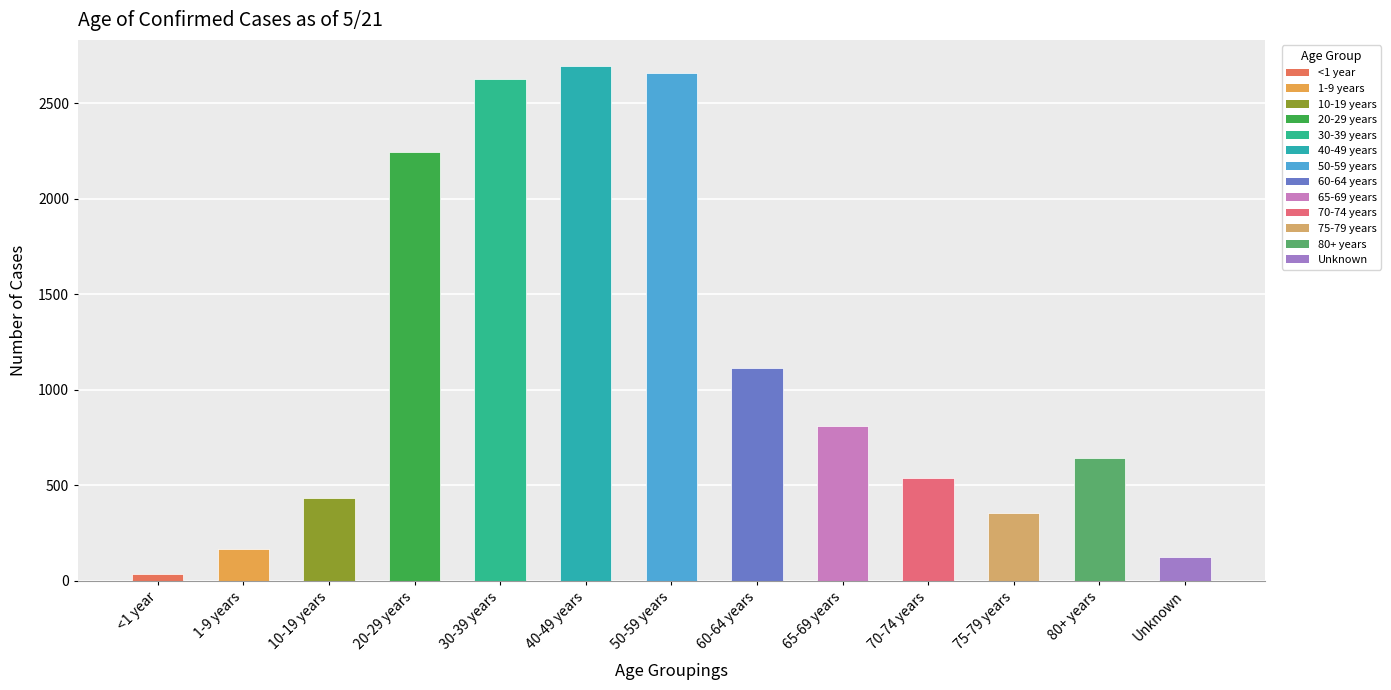

What is the label of the 8th bar from the right?

40-49 years